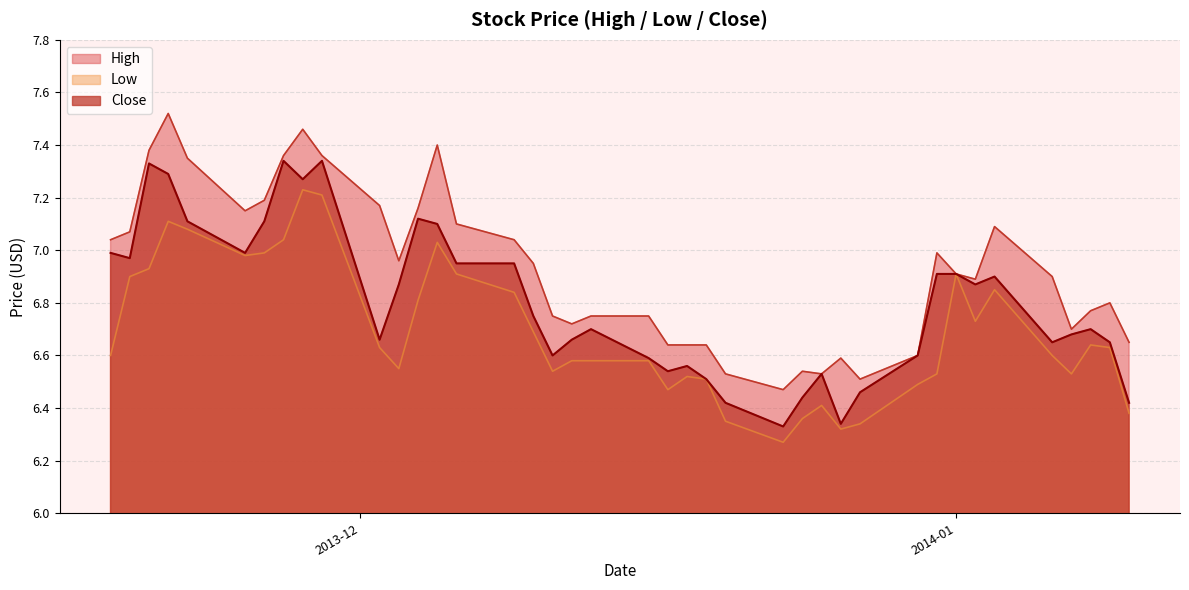

At how many categories does at least one series exceed 7?

16